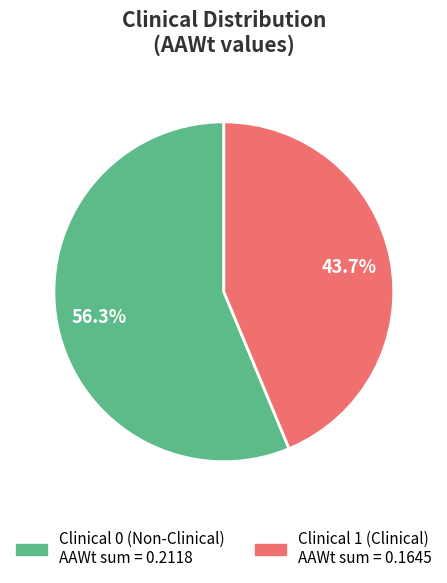

Approximately how many times larger is the value at Clinical 0 compared to Clinical 1?

1.3